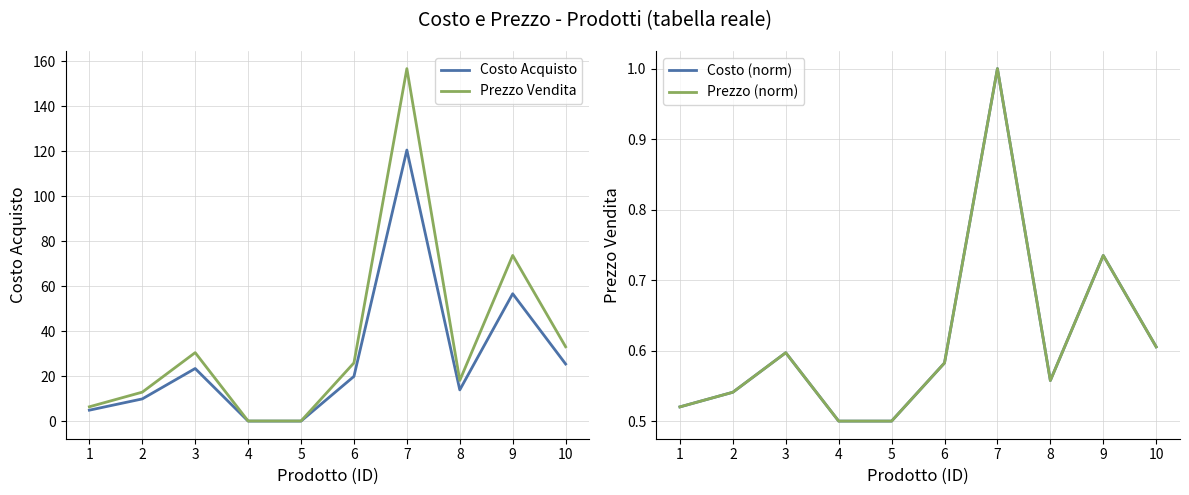

Does the chart display data point markers on the line(s)?

No